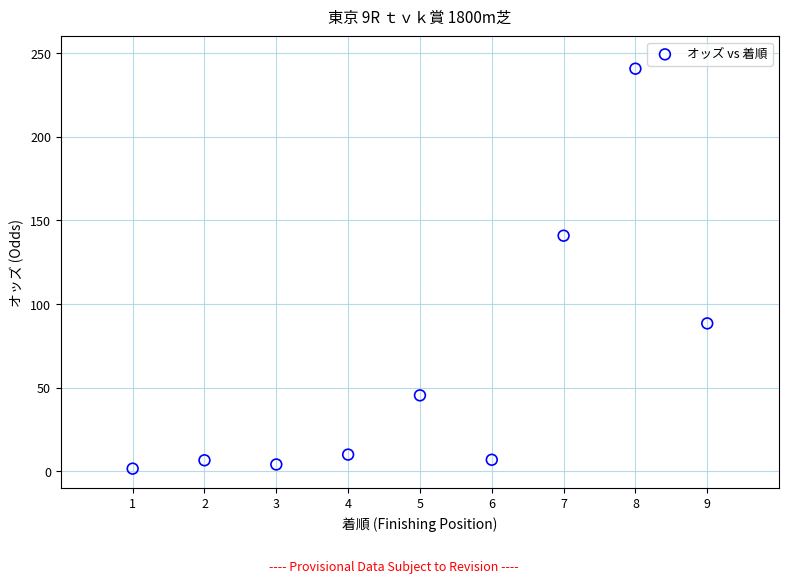

What is the average X value?

5.0